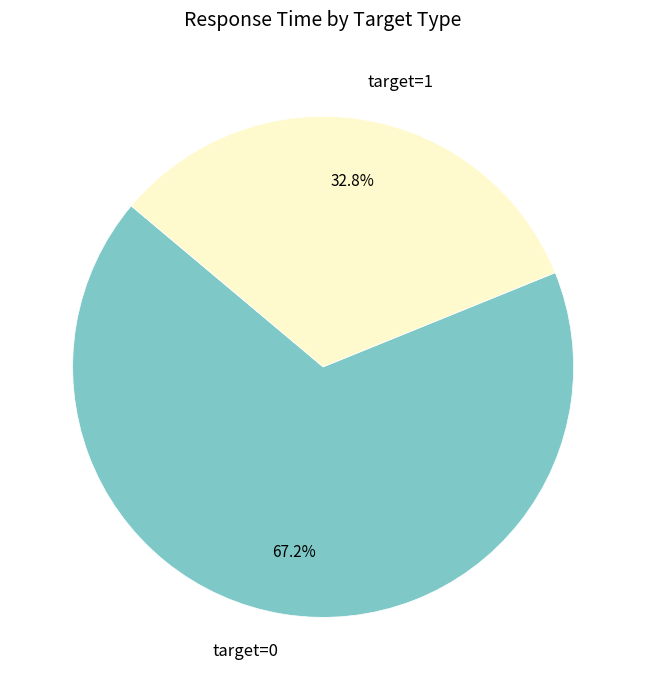

To the nearest percent, what is the average slice percentage?

50%